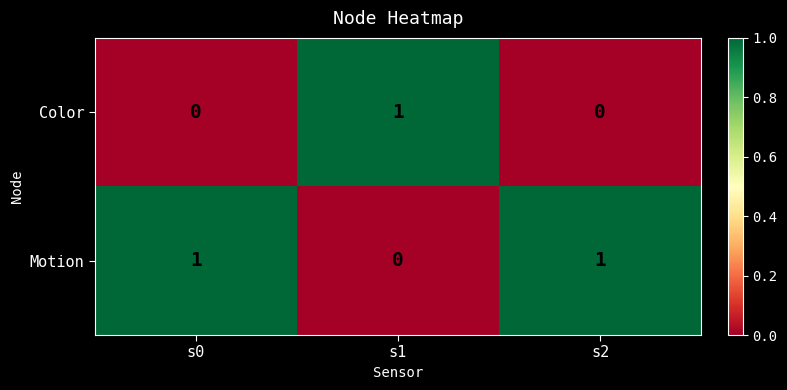

Reading left to right, what are all the values shown in this chart?

Color: s0=0	s1=1	s2=0
Motion: s0=1	s1=0	s2=1